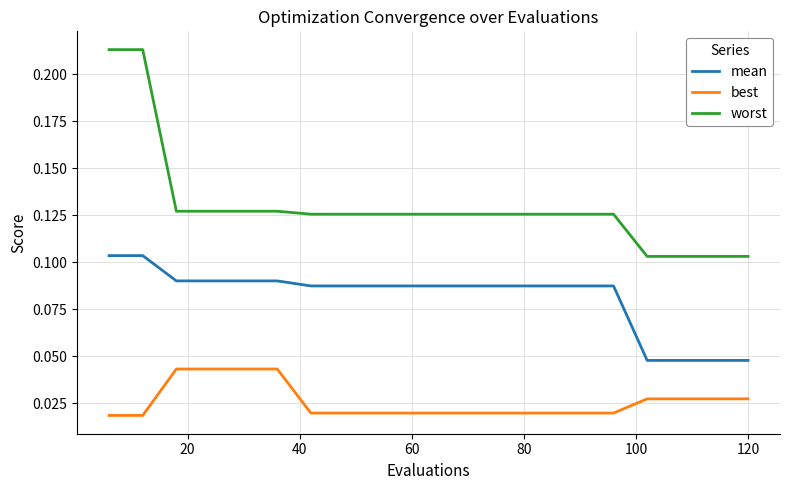

True or false: worst and best intersect in this chart.

False